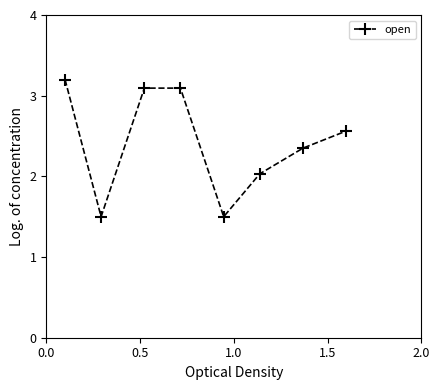

How many points are lower than both their immediate neighbors (excluding endpoints)?

2